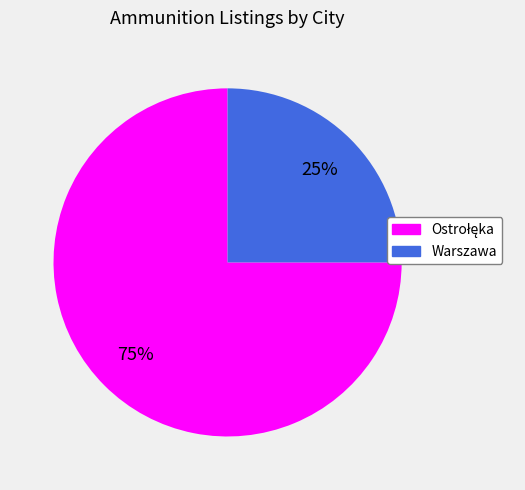

To the nearest percent, what is the average slice percentage?

50%